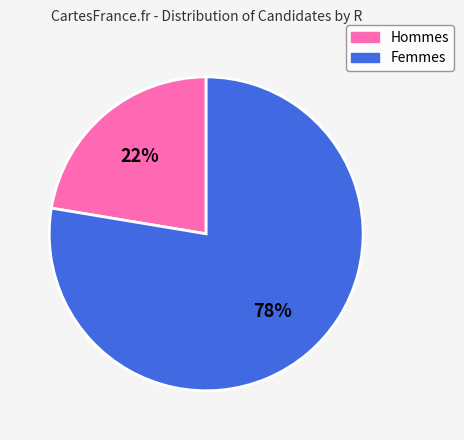

Is there a majority slice in this chart?

Yes